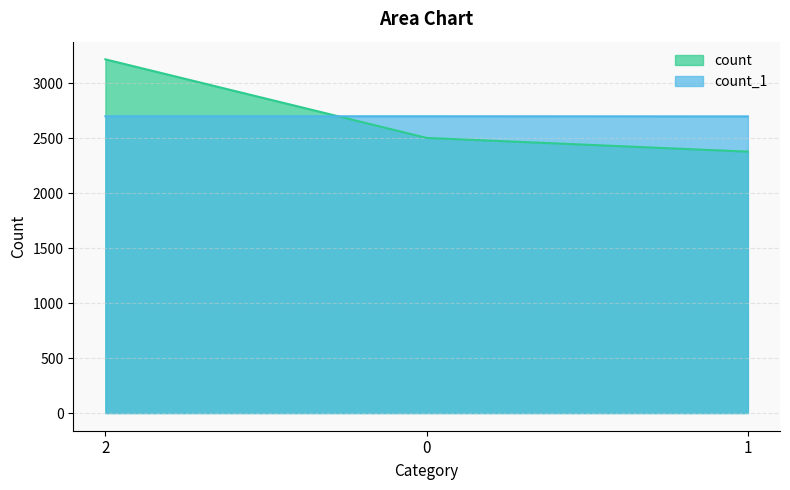

List the labels in order of count_1 value, largest first.

2, 0, 1